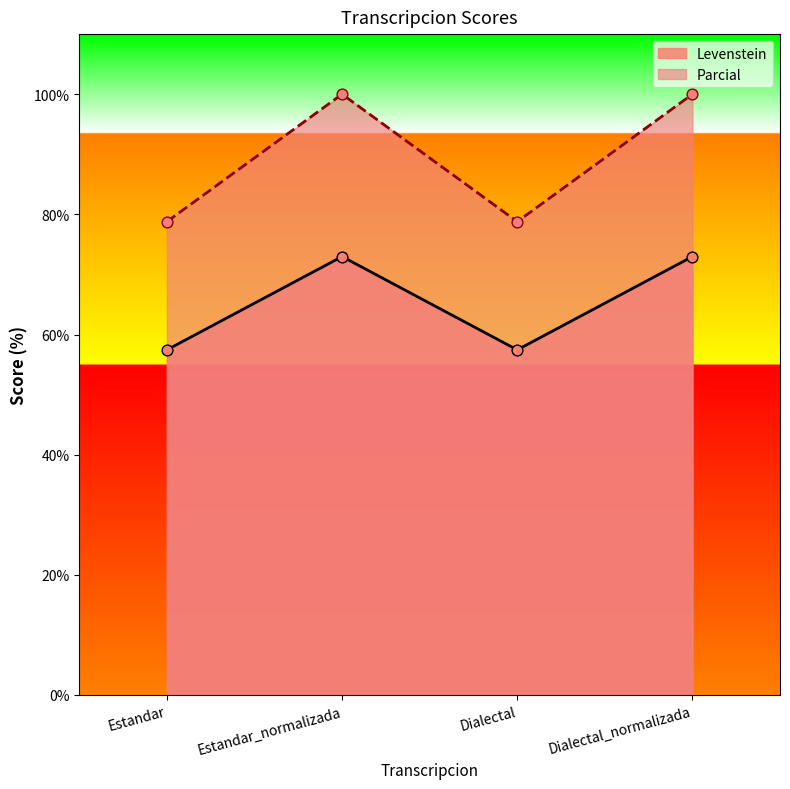

Is the value of Levenstein at Dialectal_normalizada greater than the value of Parcial at Estandar_normalizada?

No